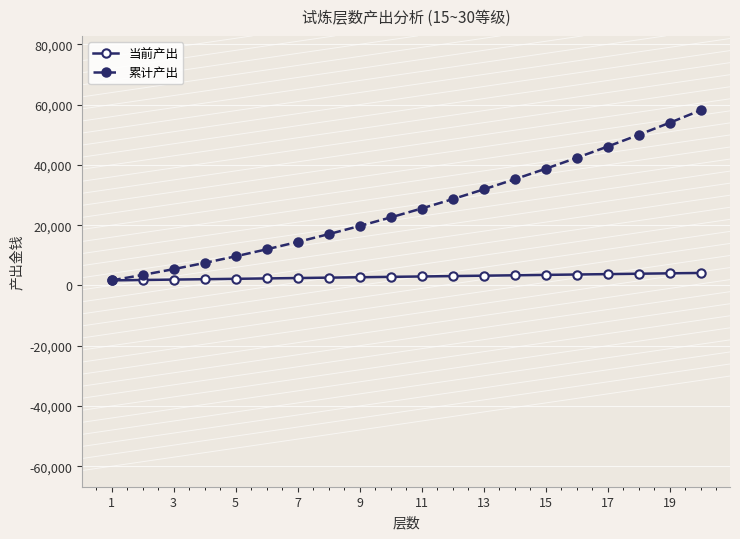

At how many categories does at least one series exceed 8895?

16